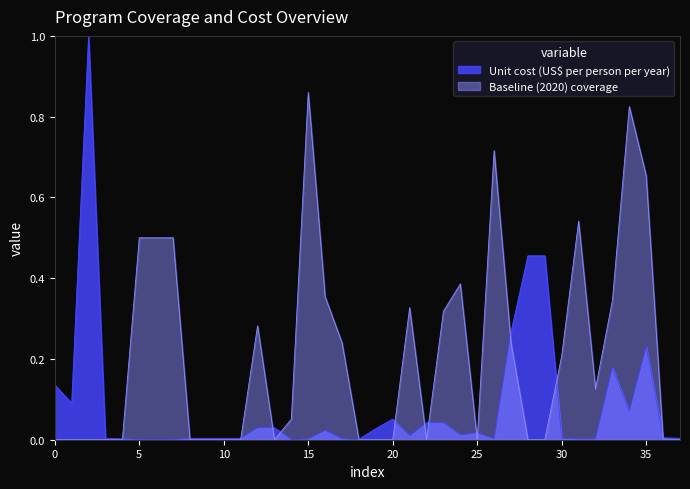

List the series in order of their overall mean, highest first.

Baseline (2020) coverage, Unit cost (US$ per person per year)